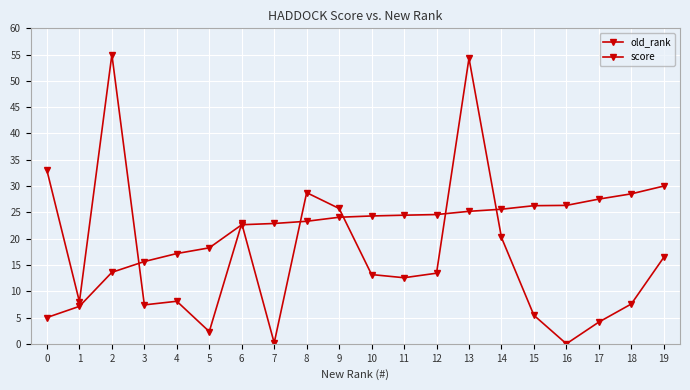

Count the number of categories in the chart.

20